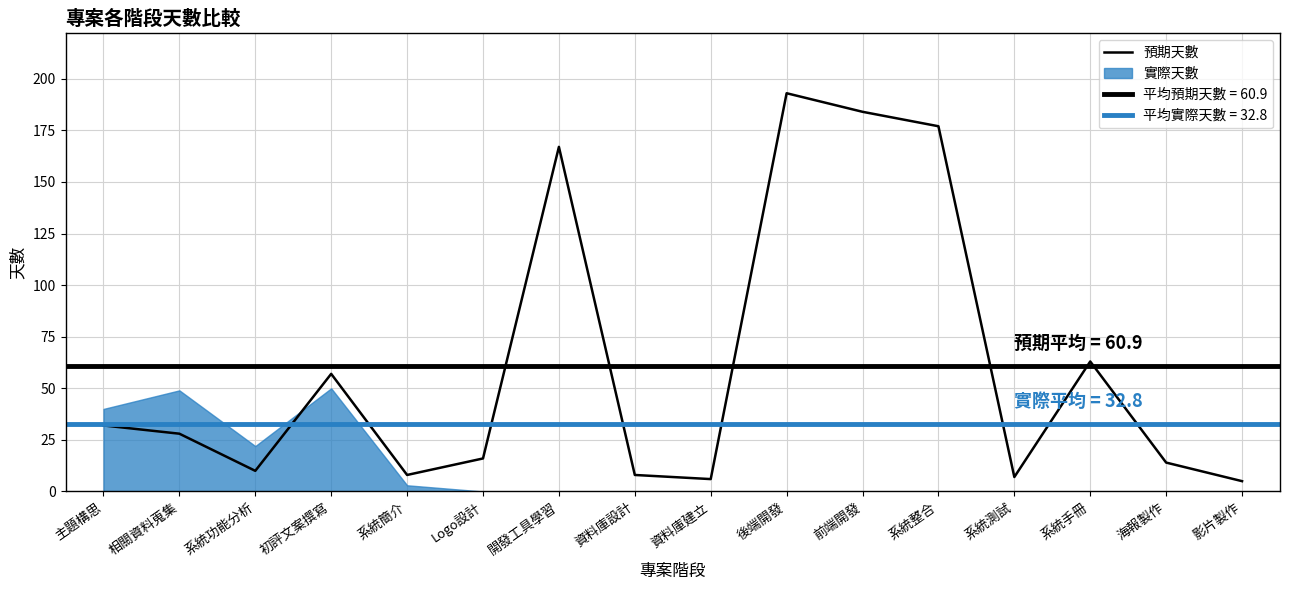

What is the difference between the maximum and second lowest values?

187